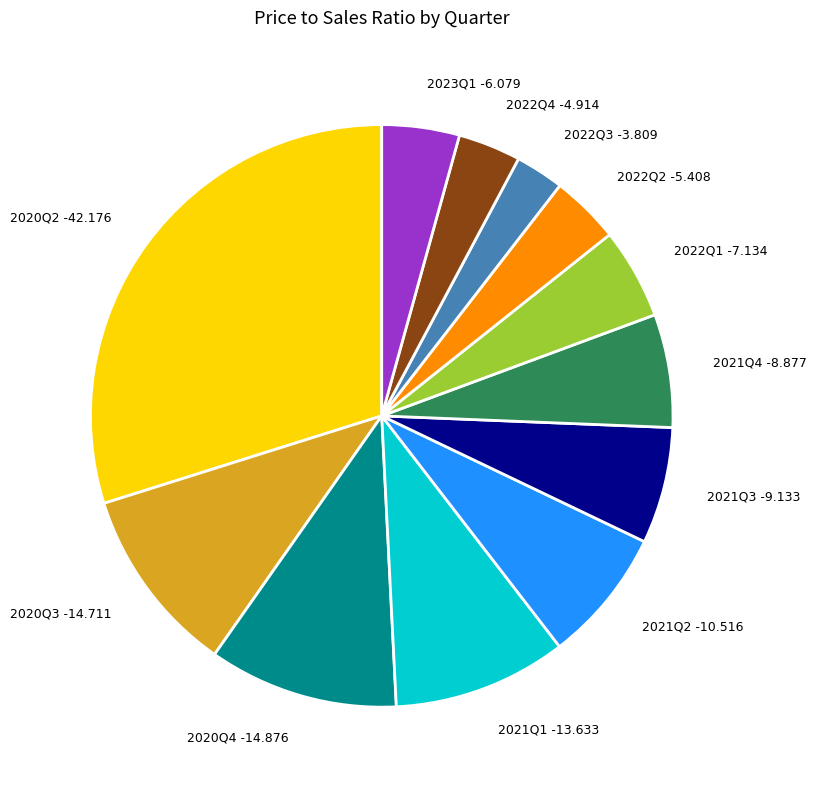

Do 2022Q4 -4.914 and 2023Q1 -6.079 together represent more than half of the pie?

No